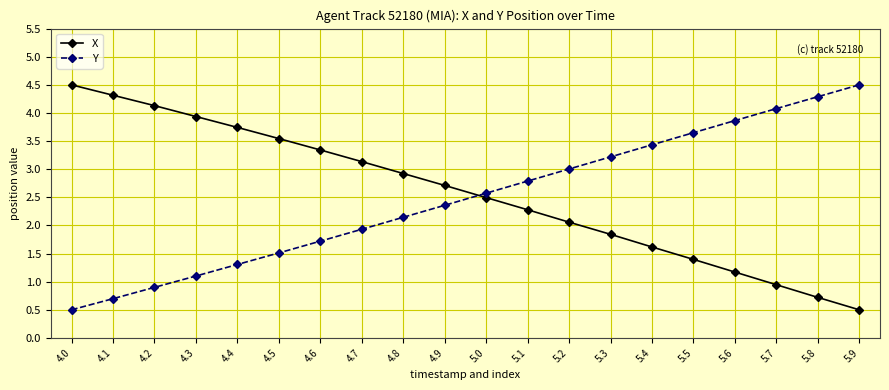

What is the label of the 9th point from the right?

5.1